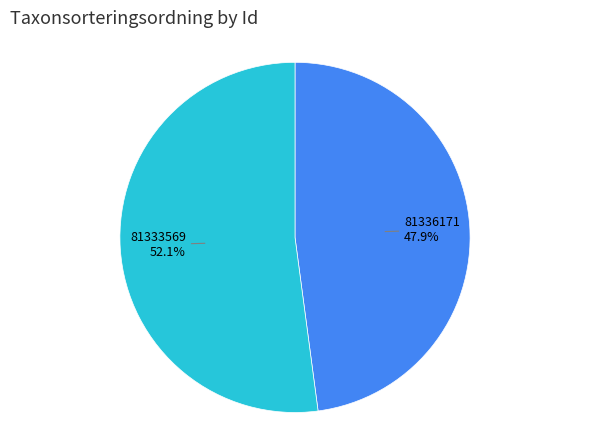

Is it true that 81336171 is 48% of the pie?

True